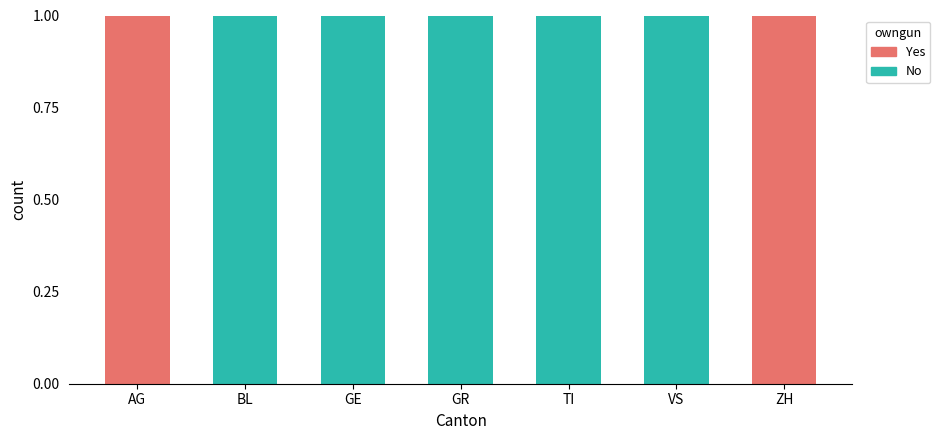

Reading left to right, what are the values for No?

AG=0	BL=1	GE=1	GR=1	TI=1	VS=1	ZH=0